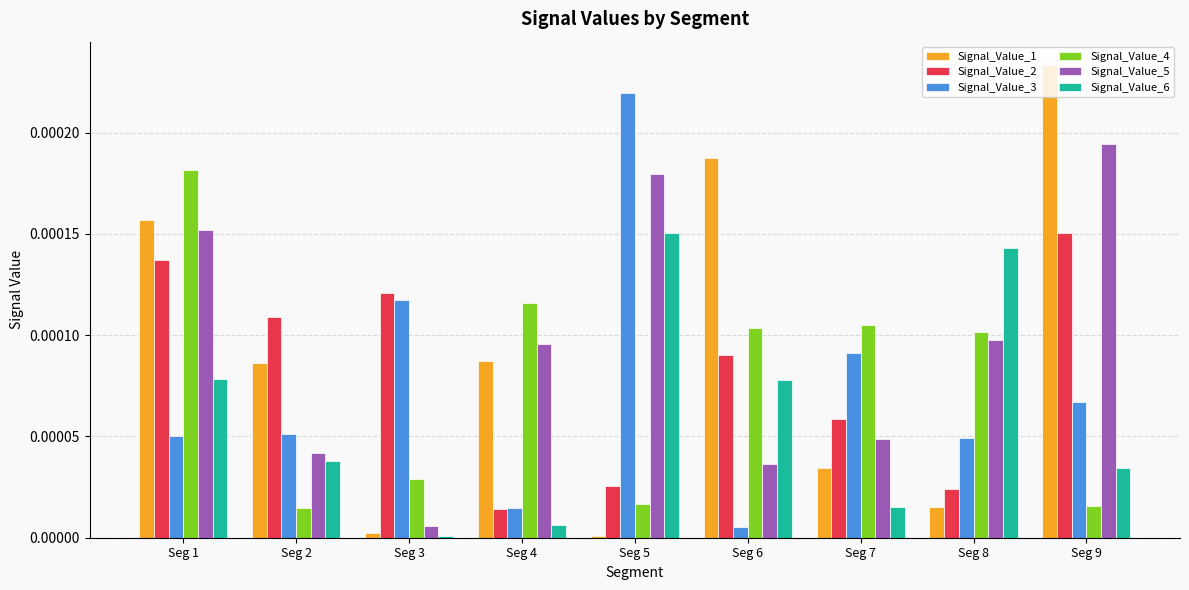

At which label is Signal_Value_2 closest to 0?

Seg 4